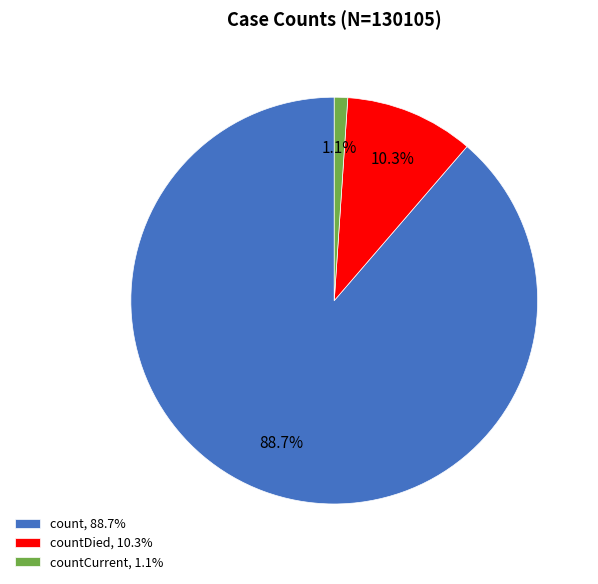

Which has a higher value, countCurrent, 1.1% or countDied, 10.3%?

countDied, 10.3%